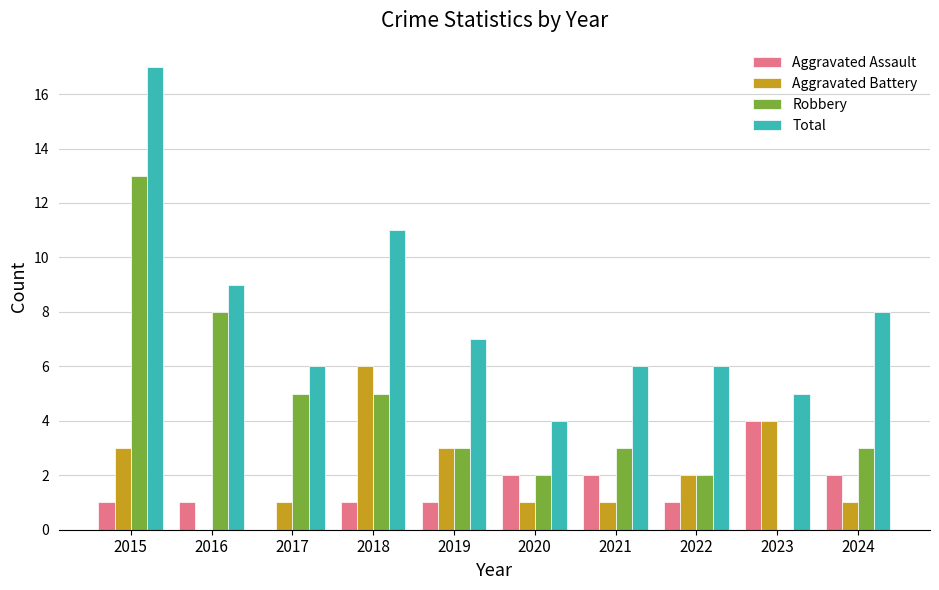

The Aggravated Assault series shows 1 at 2019. True or false?

True